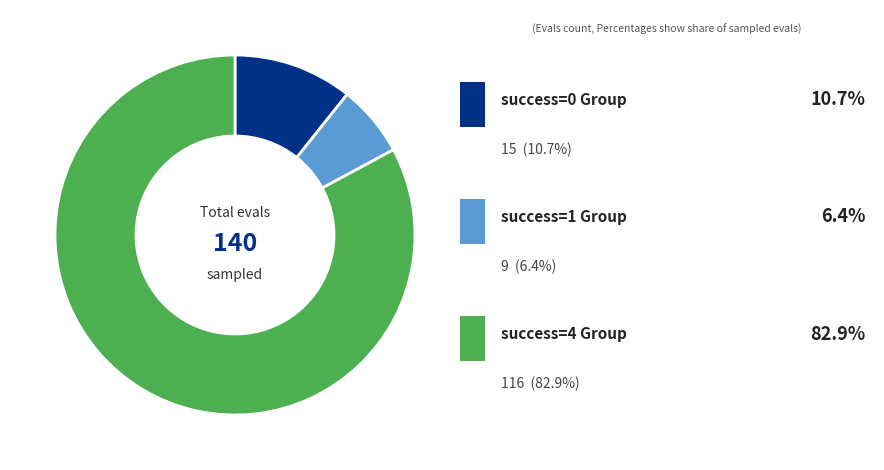

Does any single category account for the majority?

Yes